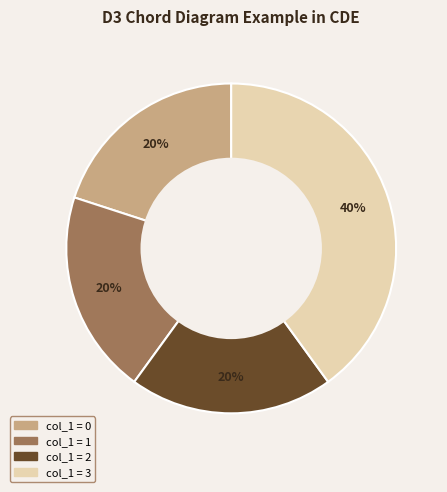

To the nearest percent, what is the difference between the largest and smallest slice percentages?

20%